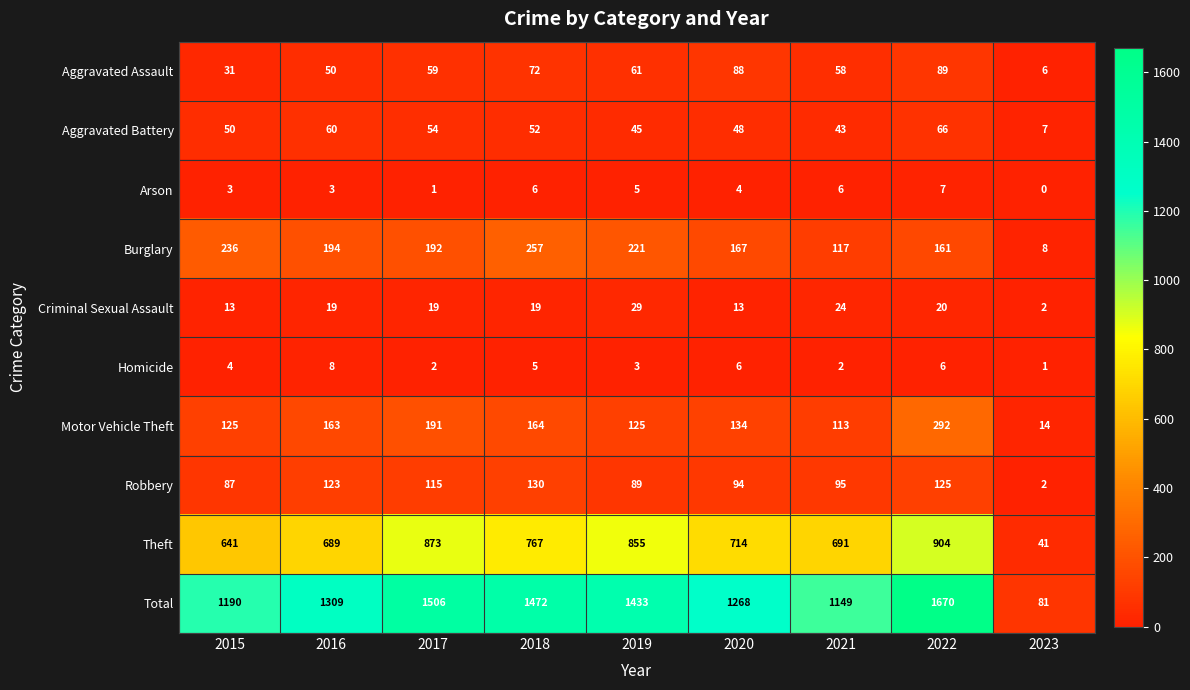

Where does the Robbery series first go above 95?

2016